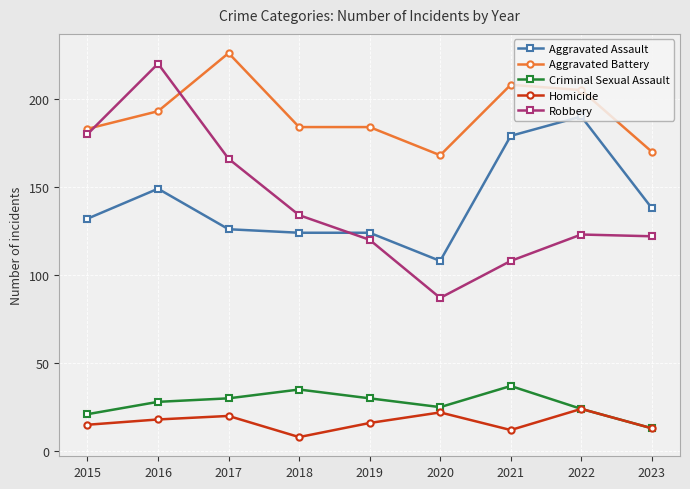

Rank the series by their maximum value, from highest to lowest.

Aggravated Battery, Robbery, Aggravated Assault, Criminal Sexual Assault, Homicide